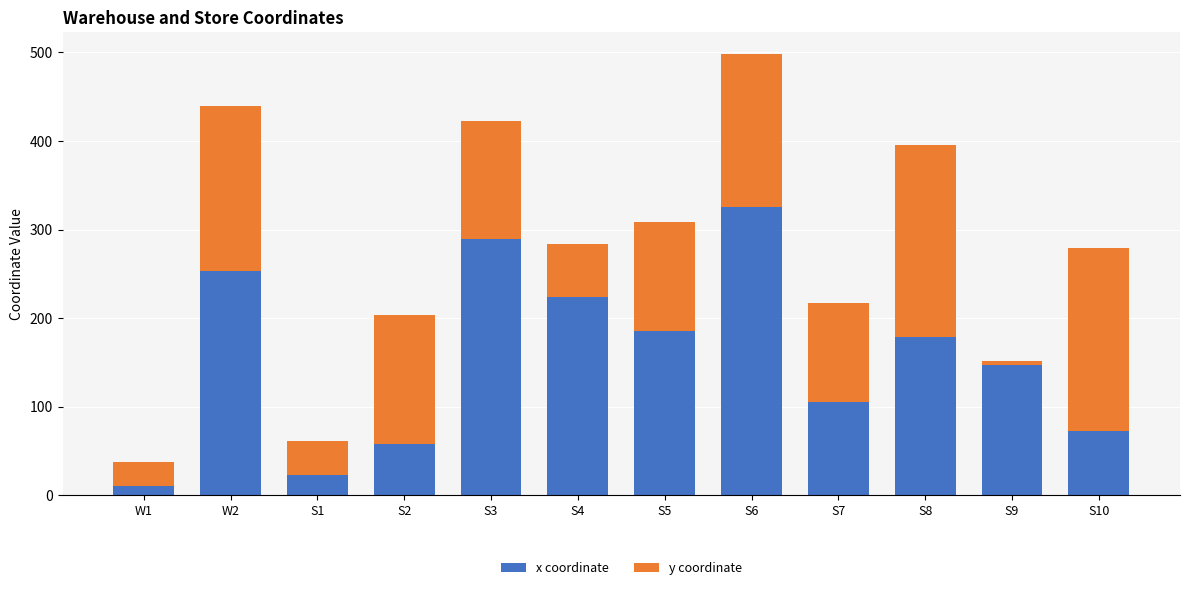

Reading left to right, transcribe the values for x coordinate.

10	253	23	58	289	224	185	325	105	179	147	72